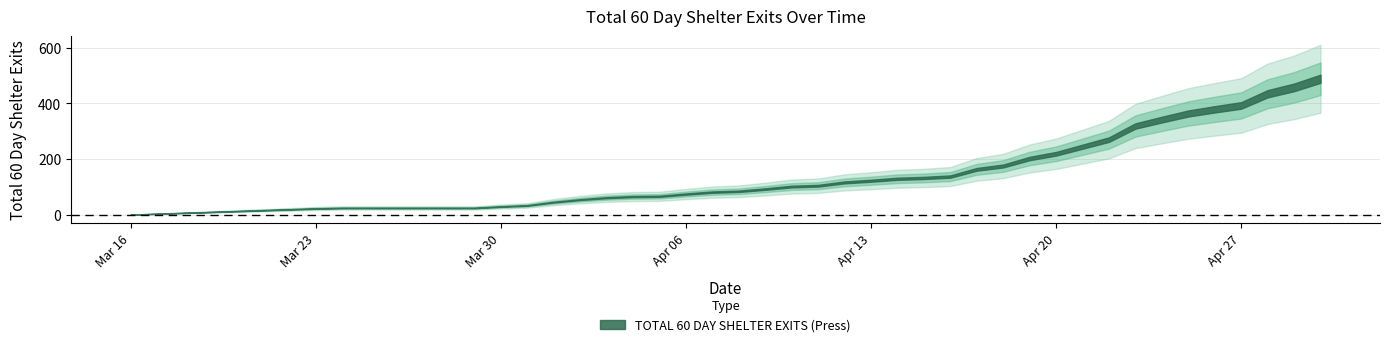

How many distinct data groups are displayed?

1